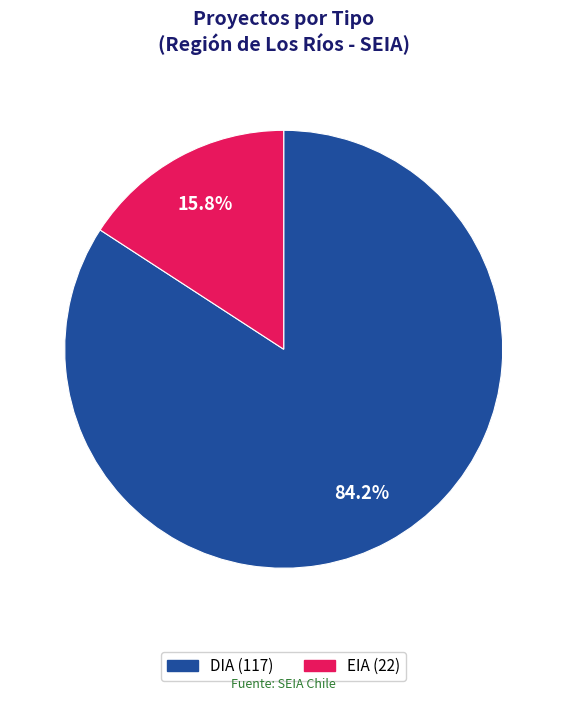

Is the sum of DIA and EIA greater than half?

Yes